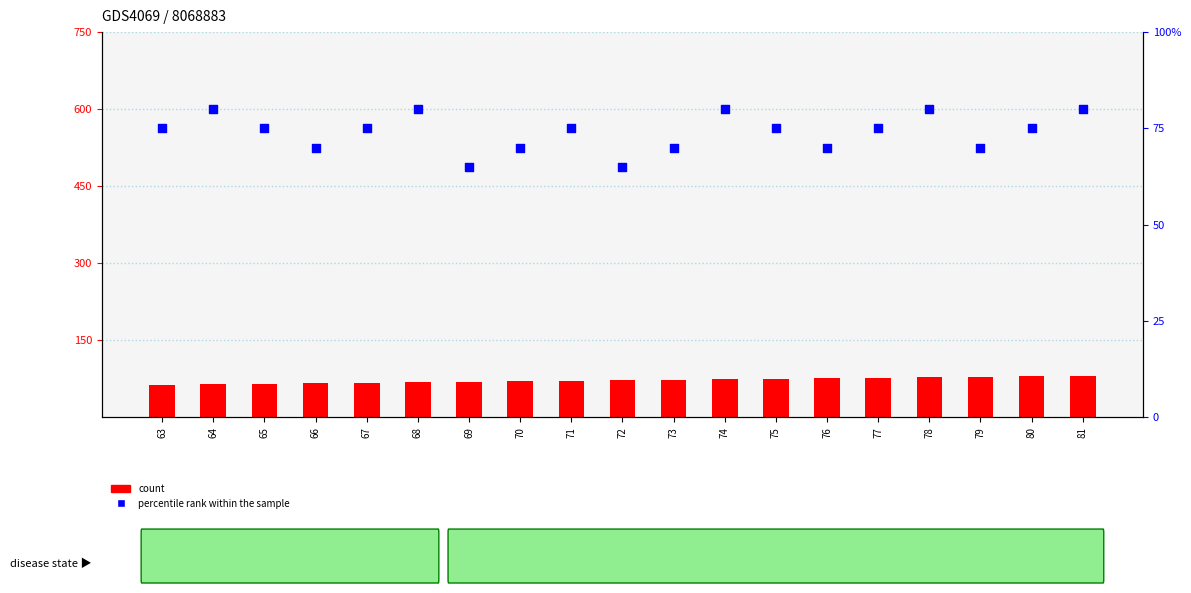

Which series has the largest total across all categories?

percentile rank within the sample